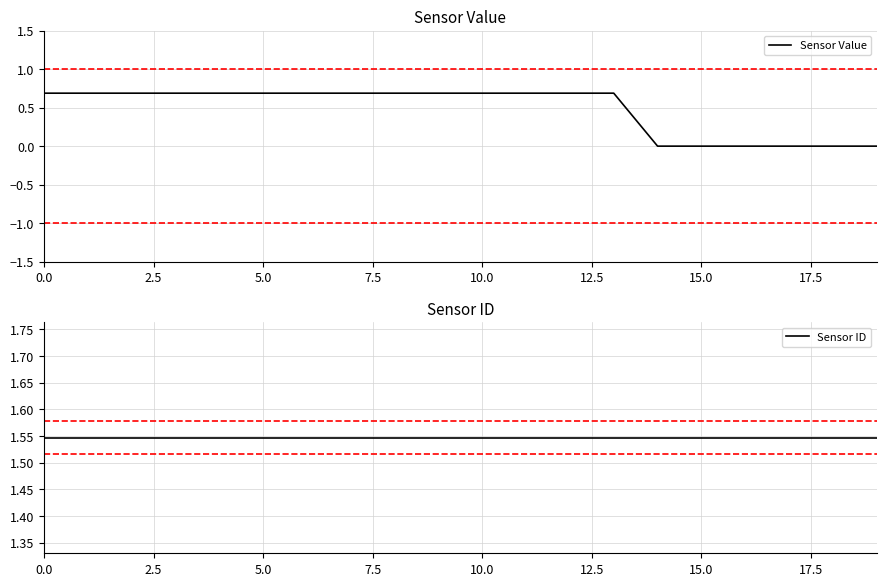

Reading left to right, transcribe all the data shown in this chart.

Sensor Value: 0.7	0.7	0.7	0.7	0.7	0.7	0.7	0.7	0.7	0.7	0.7	0.7	0.7	0.7	0.0	0.0	0.0	0.0	0.0	0.0
Sensor ID: 1.5	1.5	1.5	1.5	1.5	1.5	1.5	1.5	1.5	1.5	1.5	1.5	1.5	1.5	1.5	1.5	1.5	1.5	1.5	1.5